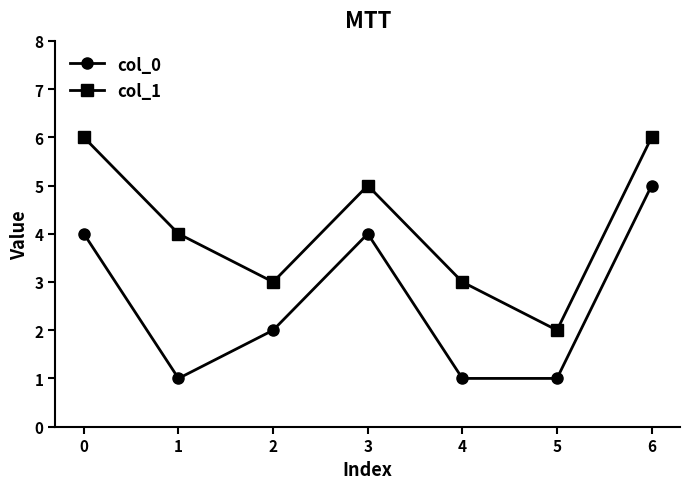

What is the difference between the second highest and minimum values in the col_0 series?

3